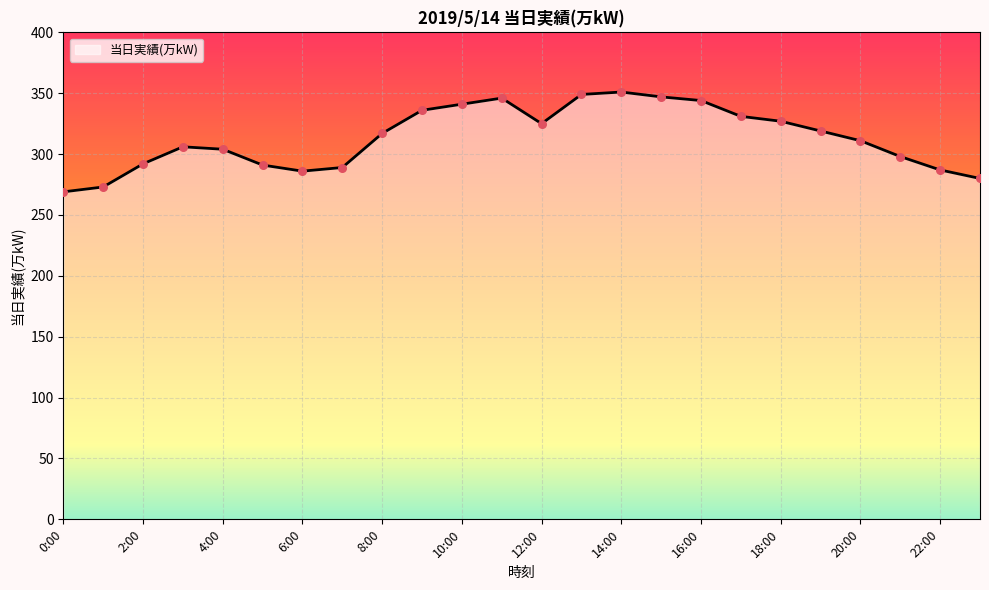

What is the smallest value displayed?

269